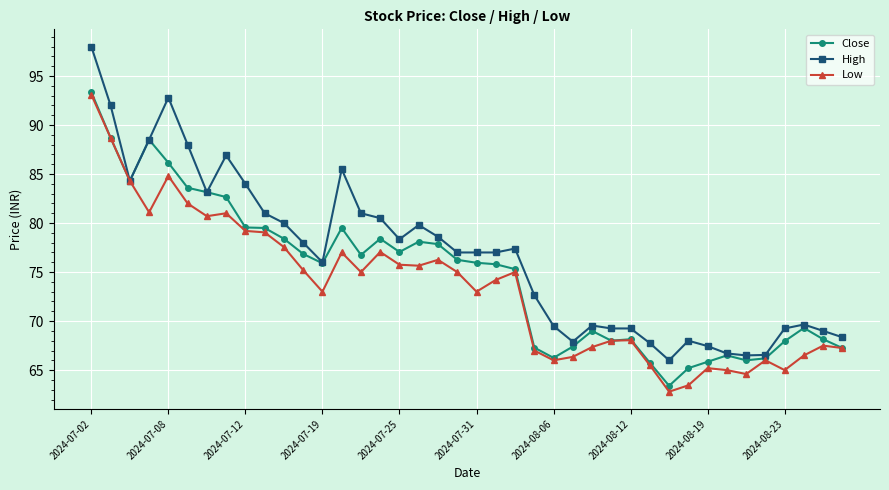

What is the value of the Close point at the 8th from the left?

82.7